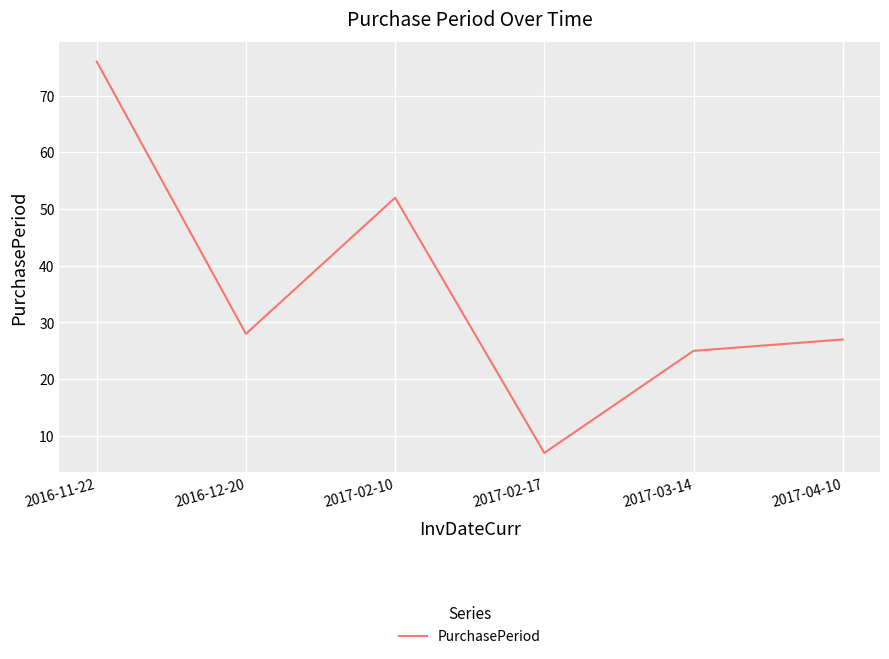

Reading left to right, what are all the values shown in this chart?

76	28	52	7	25	27